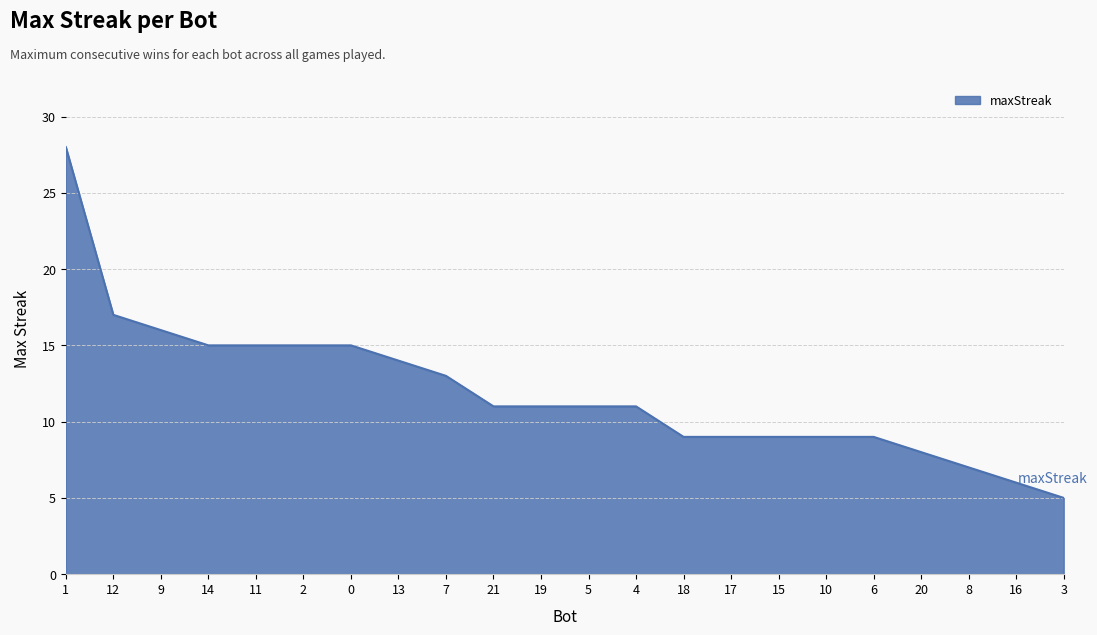

The value at 12 is 12. True or false?

False